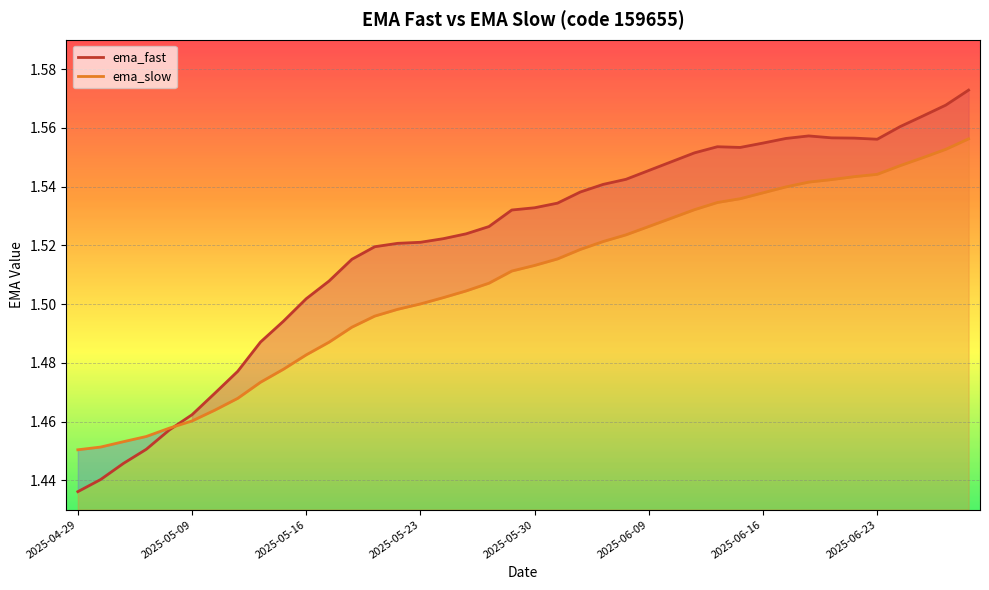

What is the smallest value displayed?

1.4